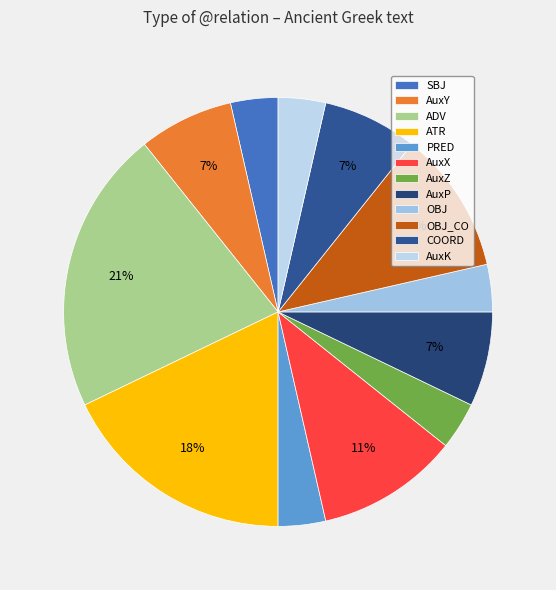

Which has a higher value, SBJ or AuxX?

AuxX